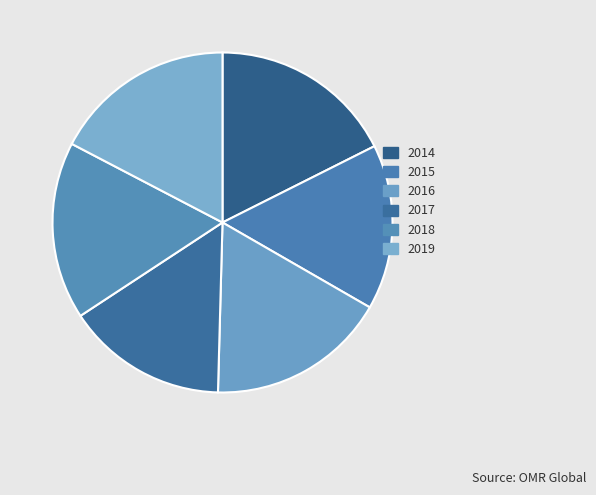

To the nearest percent, what is the difference between the largest and smallest slice percentages?

2%